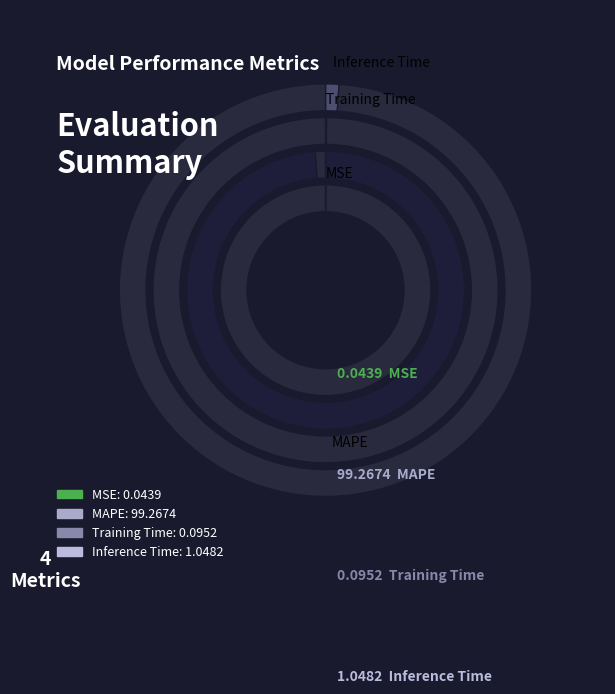

What percentage do Training Time and MSE together represent?

0.1%